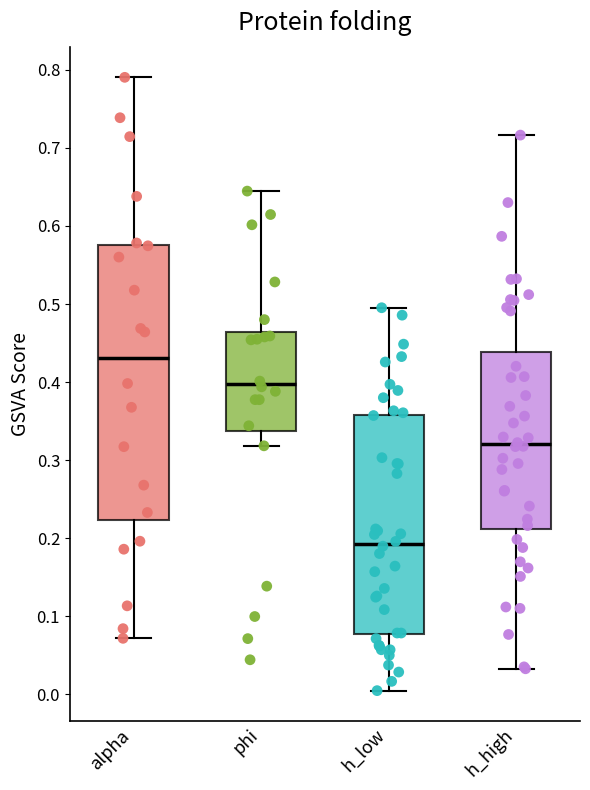

Where does the median line of the box for h_low sit on the y-axis? The values are not printed on the chart, so give them approximately, as read against the axis.

0.19